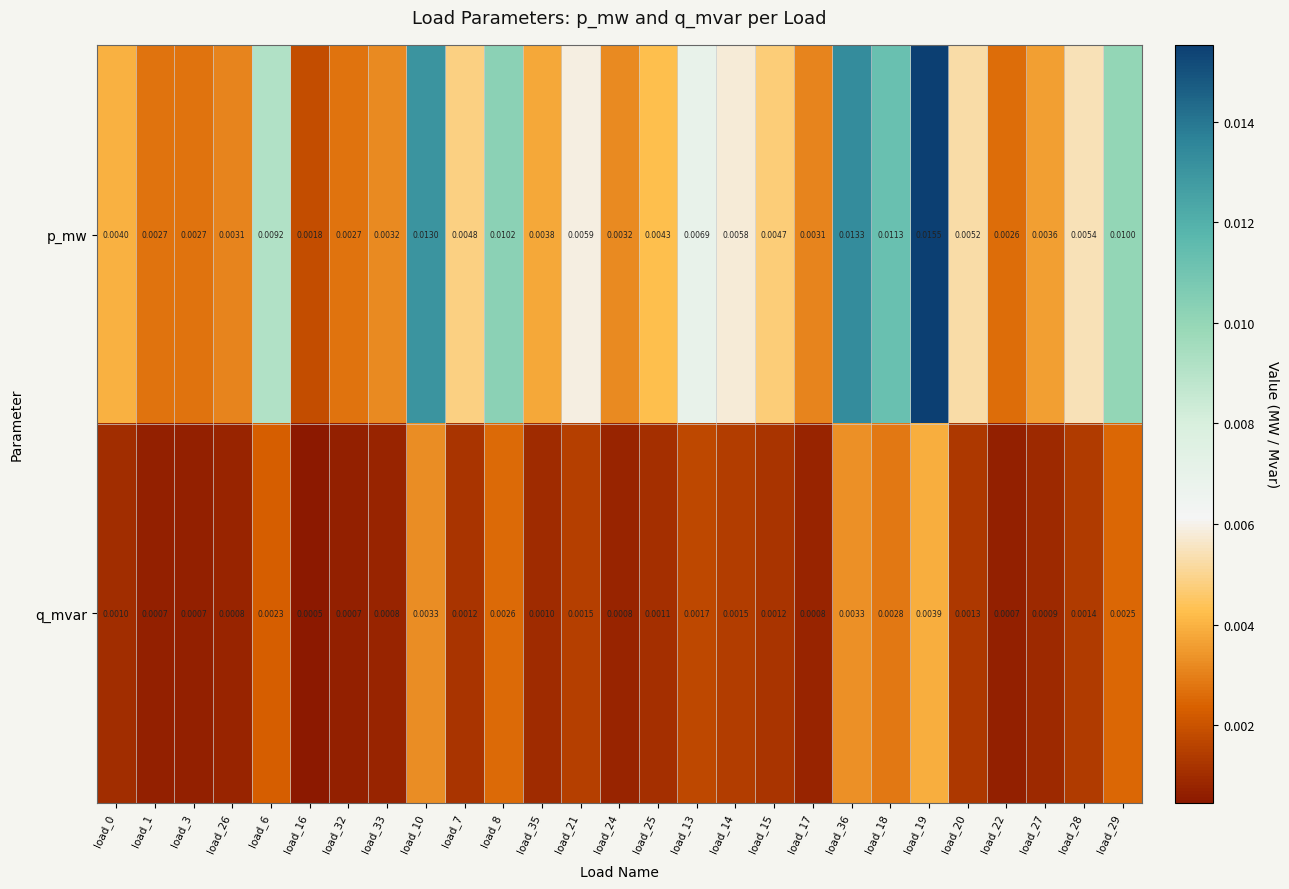

Which category has the lowest value across all series?

load_16